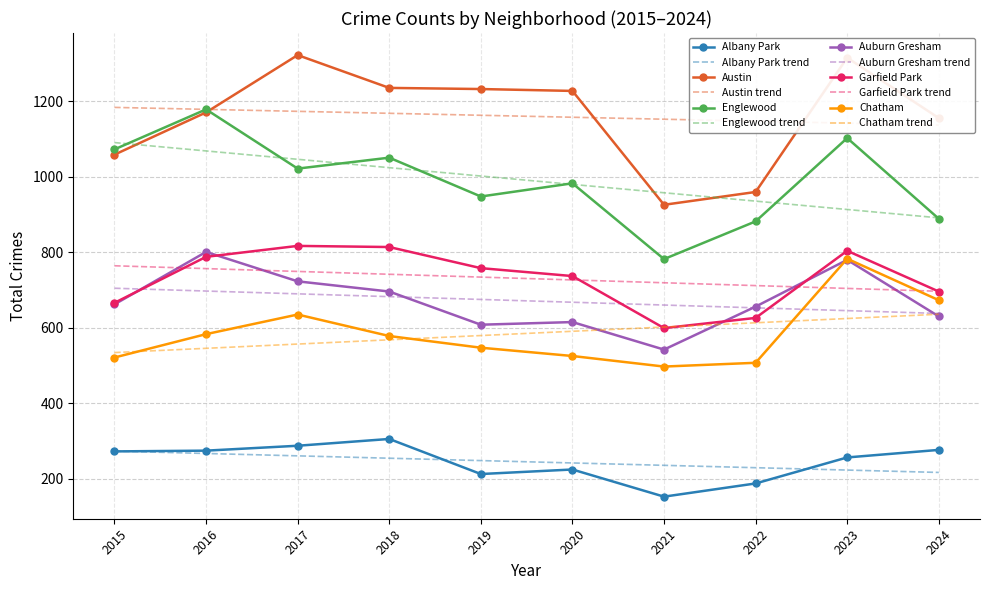

Is it true that Garfield Park equals 626 at 2022?

True